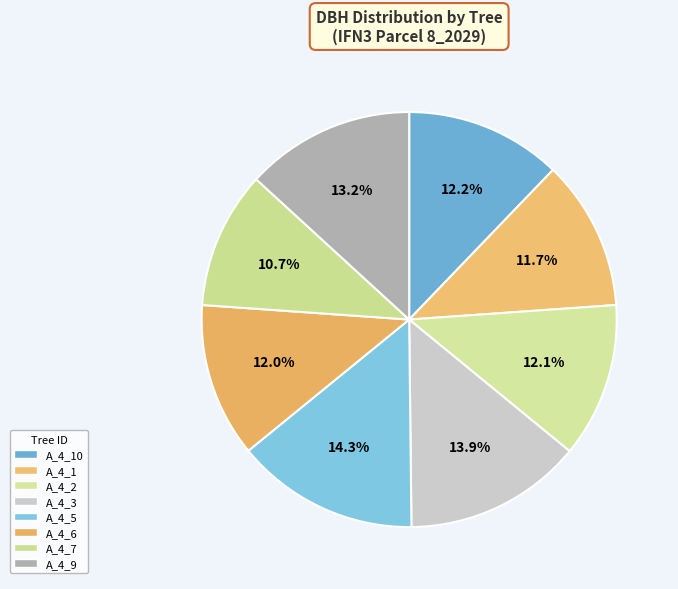

Which slice is the smallest?

A_4_7